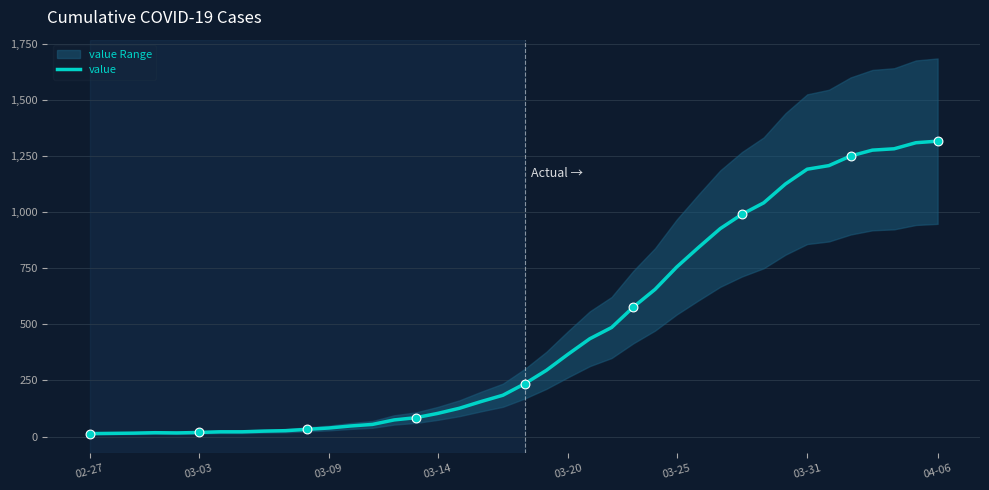

The value of value at 03-25 is 1258. True or false?

False